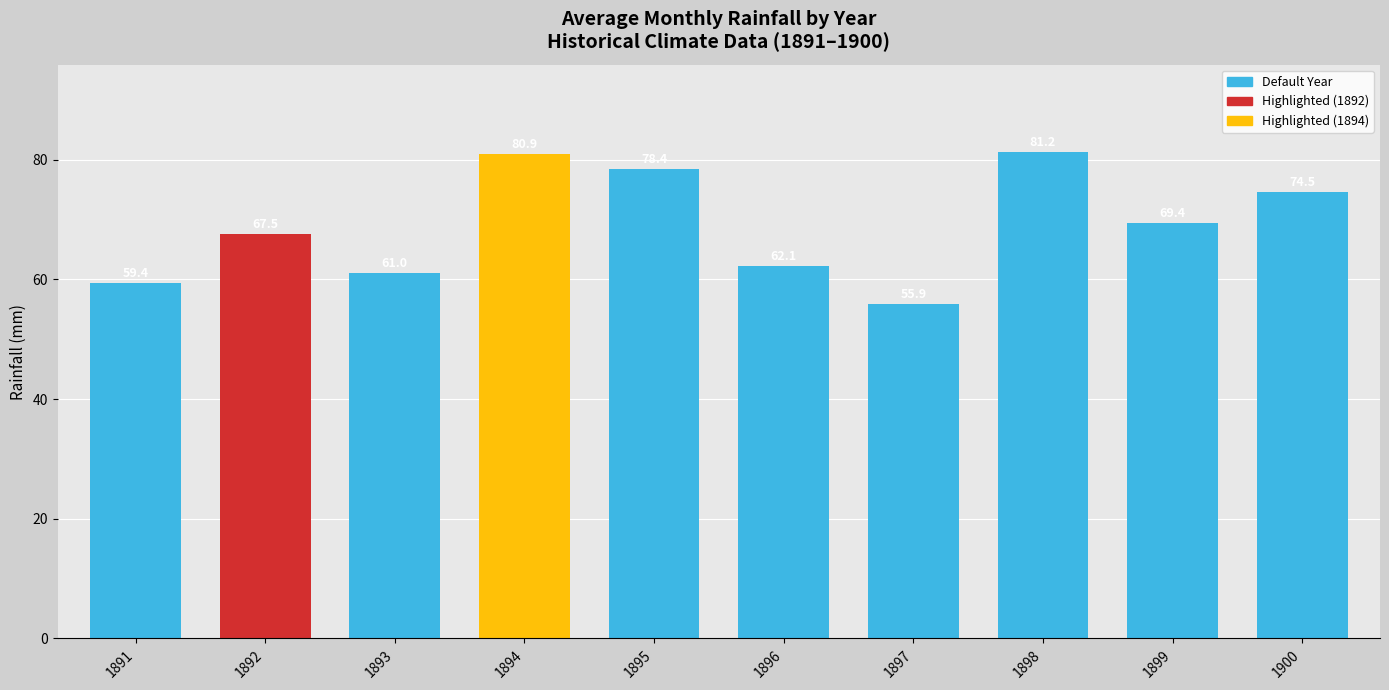

List the labels in order of value, smallest first.

1897, 1891, 1893, 1896, 1892, 1899, 1900, 1895, 1894, 1898